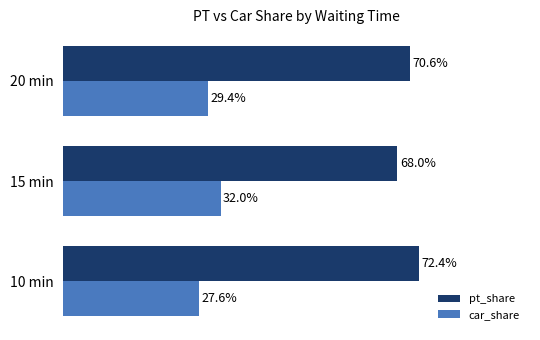

Which series has the largest total across all categories?

pt_share